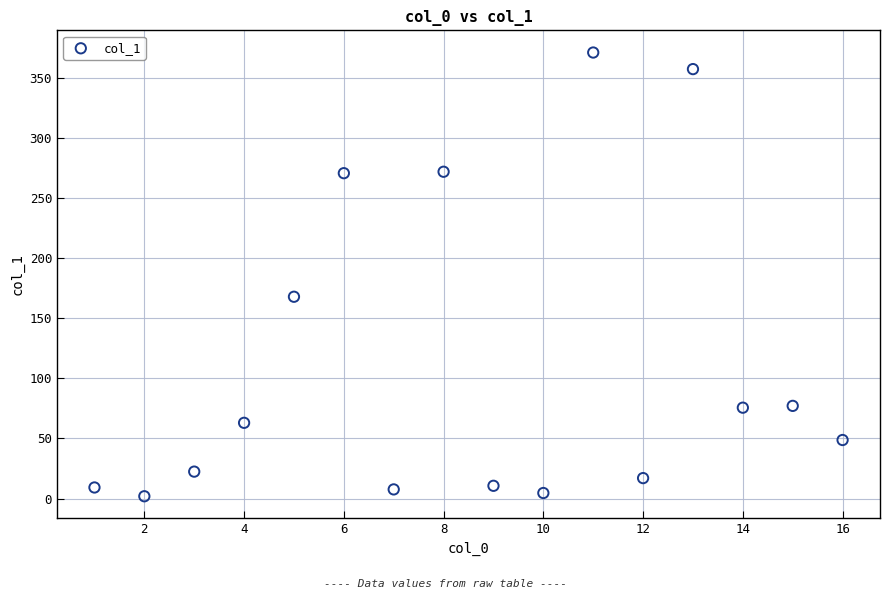

What is the range of Y values (max minus min)?

369.2